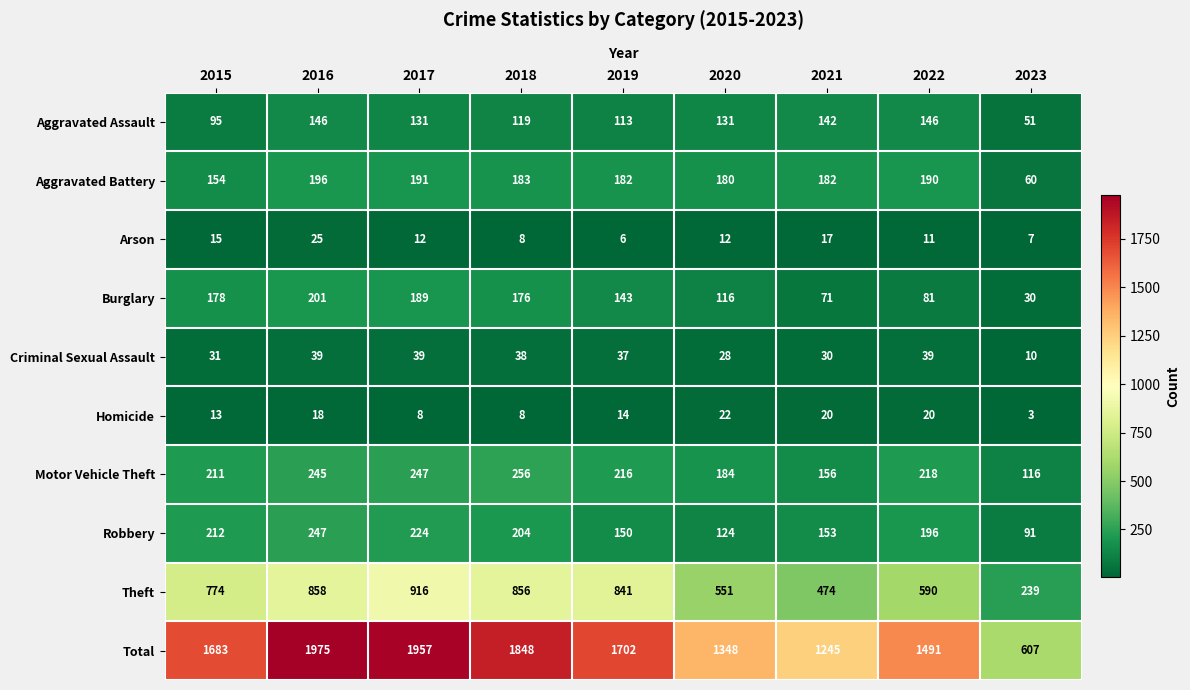

Where does the Arson series first go above 12?

2015